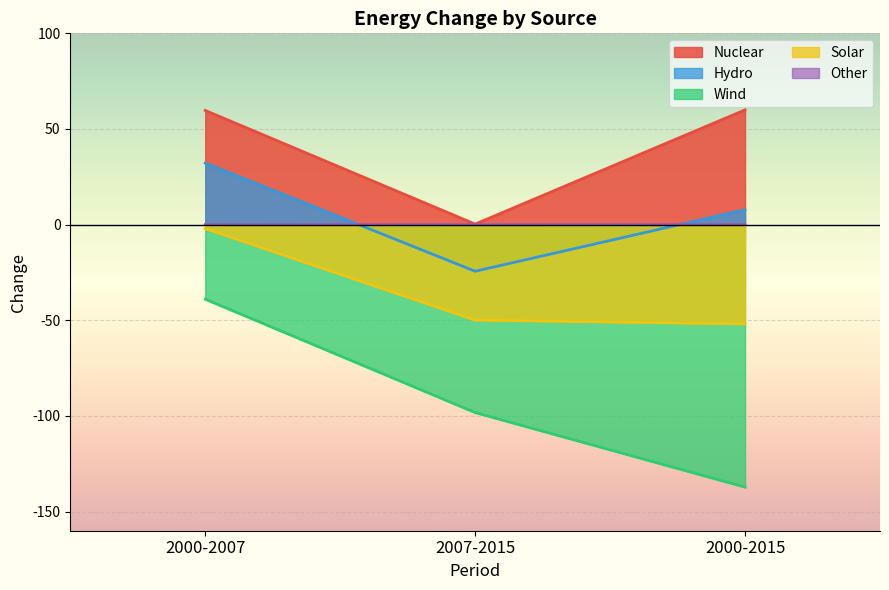

How many lines are shown in the chart?

5